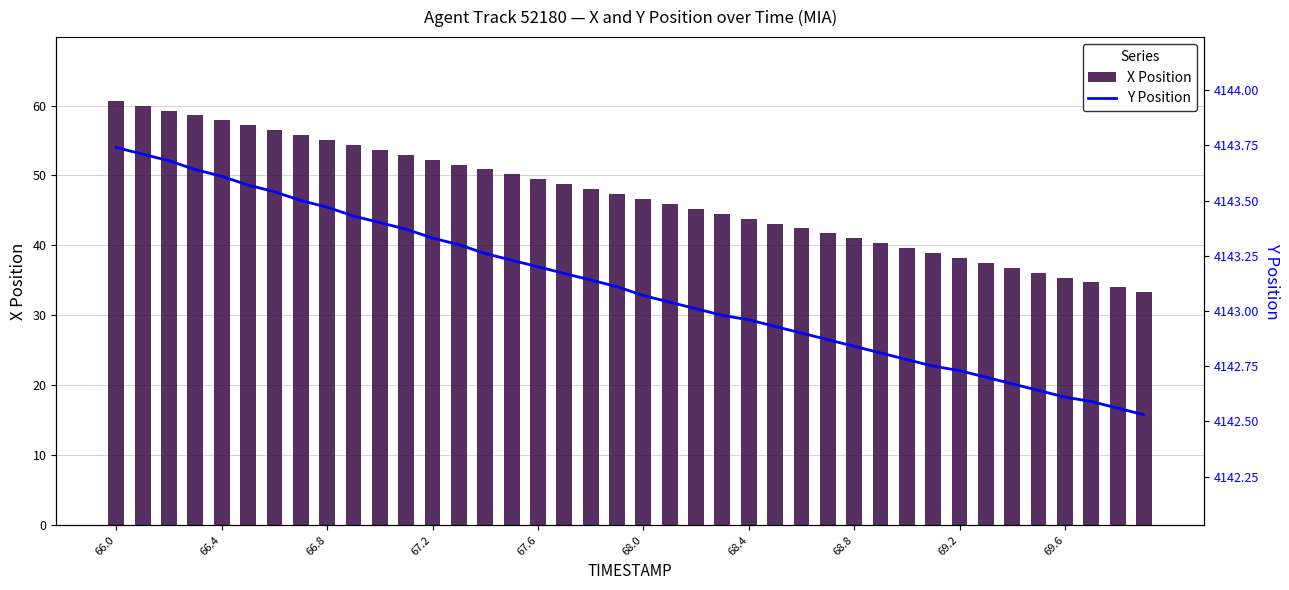

What is the difference between the second highest and minimum values in the X Position series?

26.7